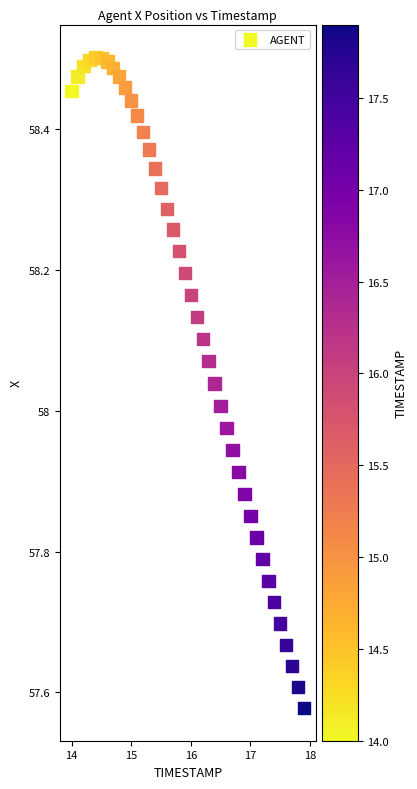

What is the range of X values (max minus min)?

3.9